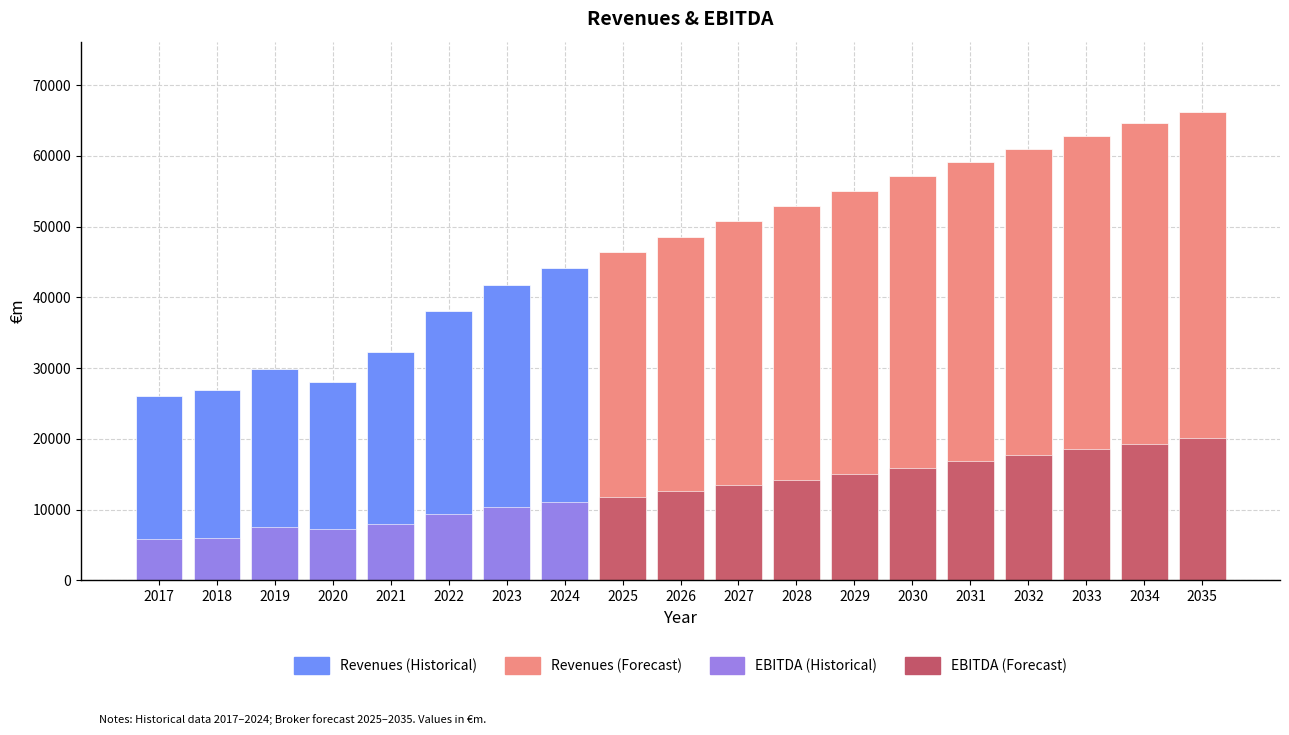

Rank the categories by EBITDA value from lowest to highest.

2017, 2018, 2020, 2019, 2021, 2022, 2023, 2024, 2025, 2026, 2027, 2028, 2029, 2030, 2031, 2032, 2033, 2034, 2035